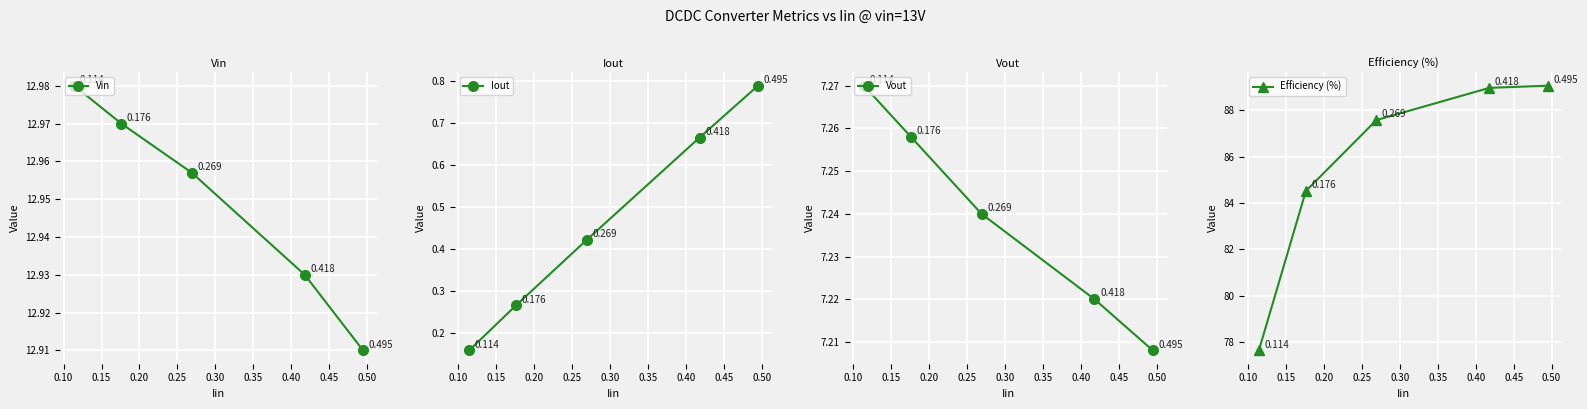

What is the value of the Vout point at the 3rd from the left?

7.2